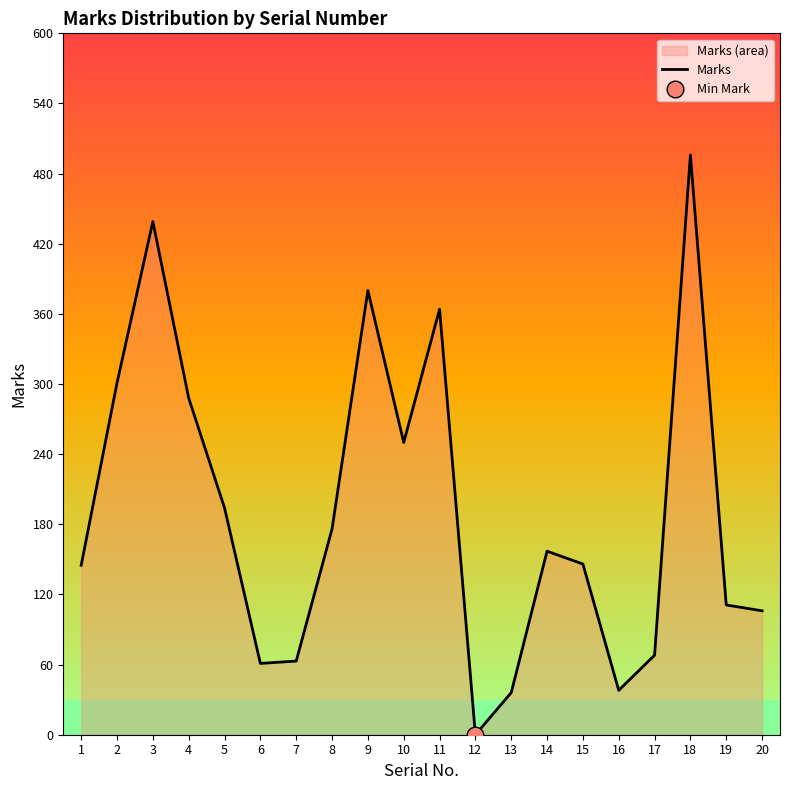

Where does the data first go above 157?

2